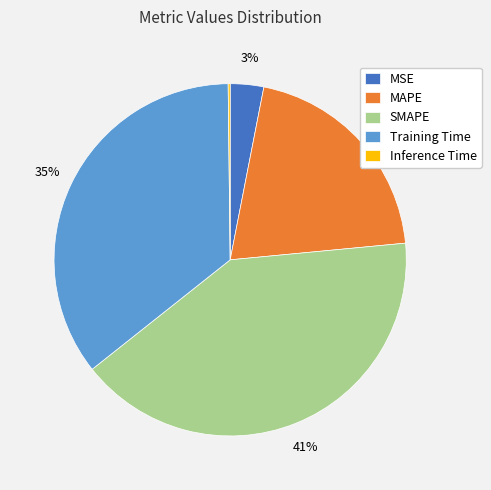

Between SMAPE and MSE, which is larger?

SMAPE